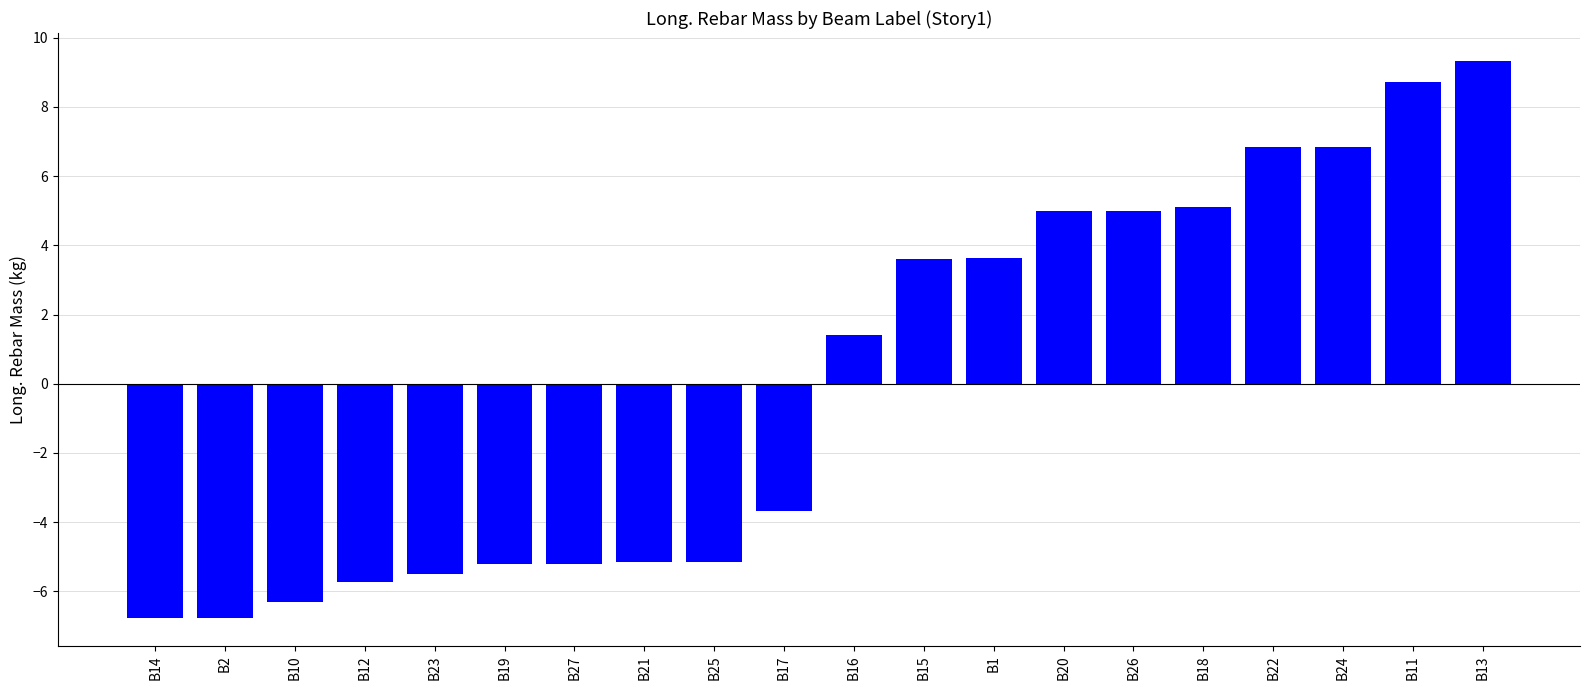

What is the change in value from B12 to B24?

+12.6